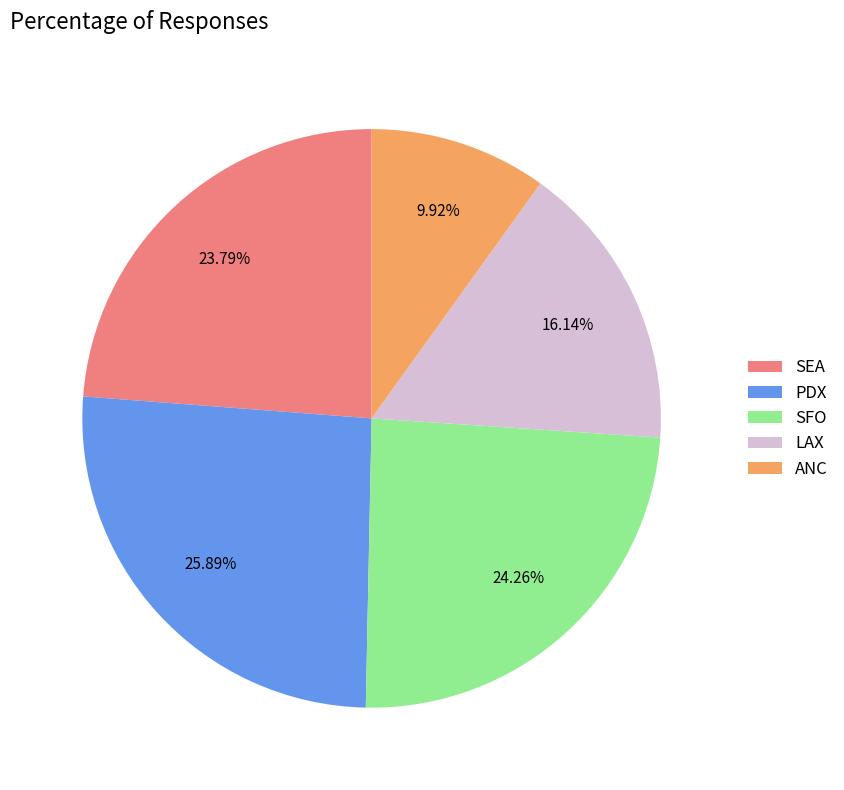

Which has a higher value, ANC or LAX?

LAX